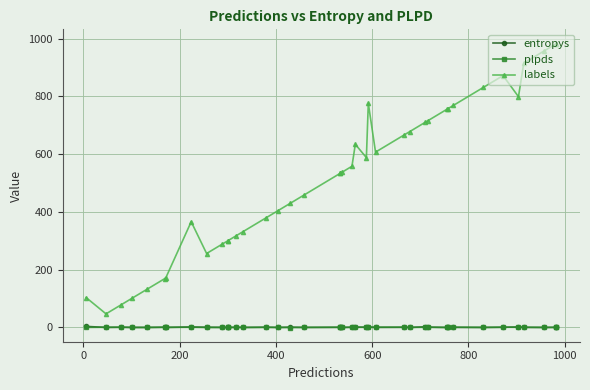

What is the sum of all labels values?

20791.0